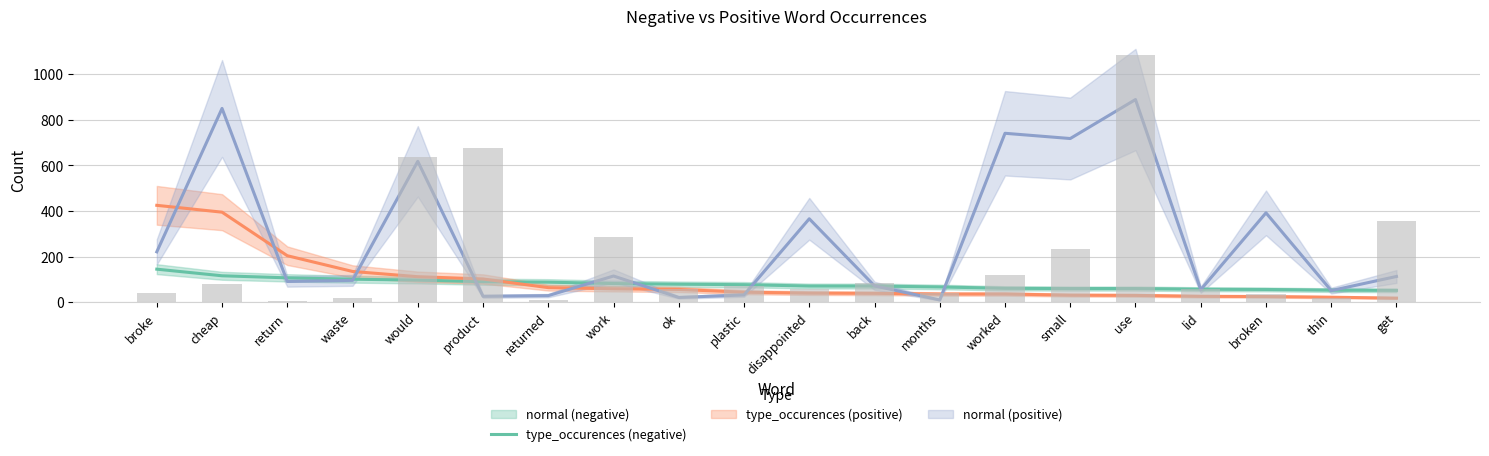

What is the label of the 5th bar from the left?

would